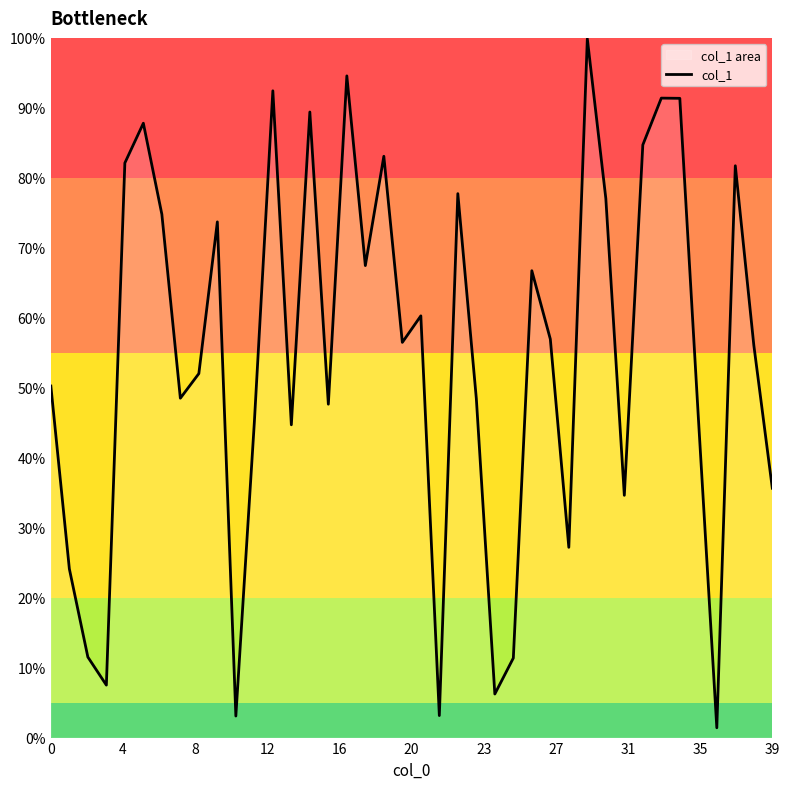

Does the chart have visible grid lines?

No